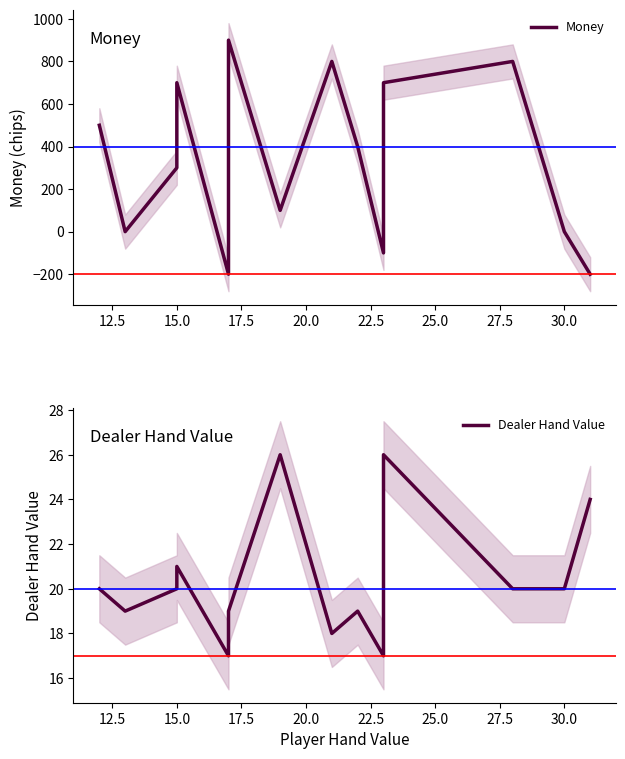

What is the difference between the maximum and minimum values in the Money series?

1100